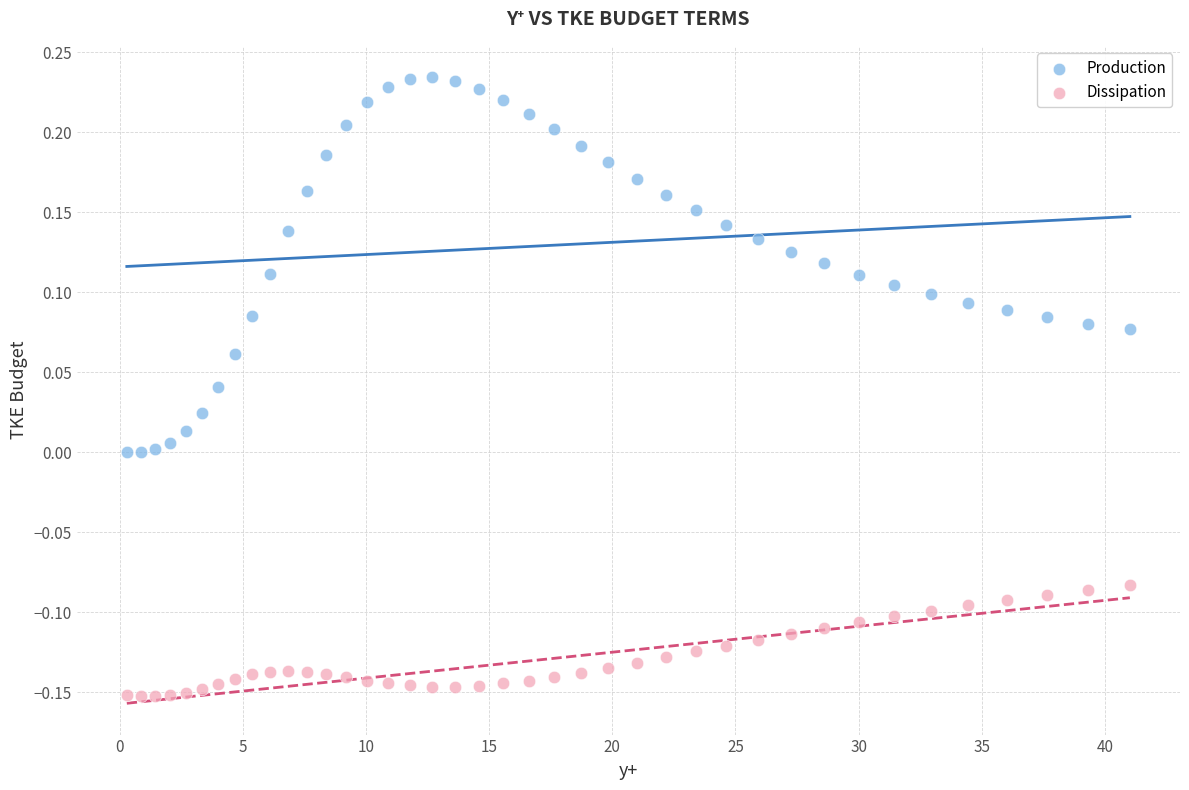

What are all the series names shown in the legend?

Production, Dissipation